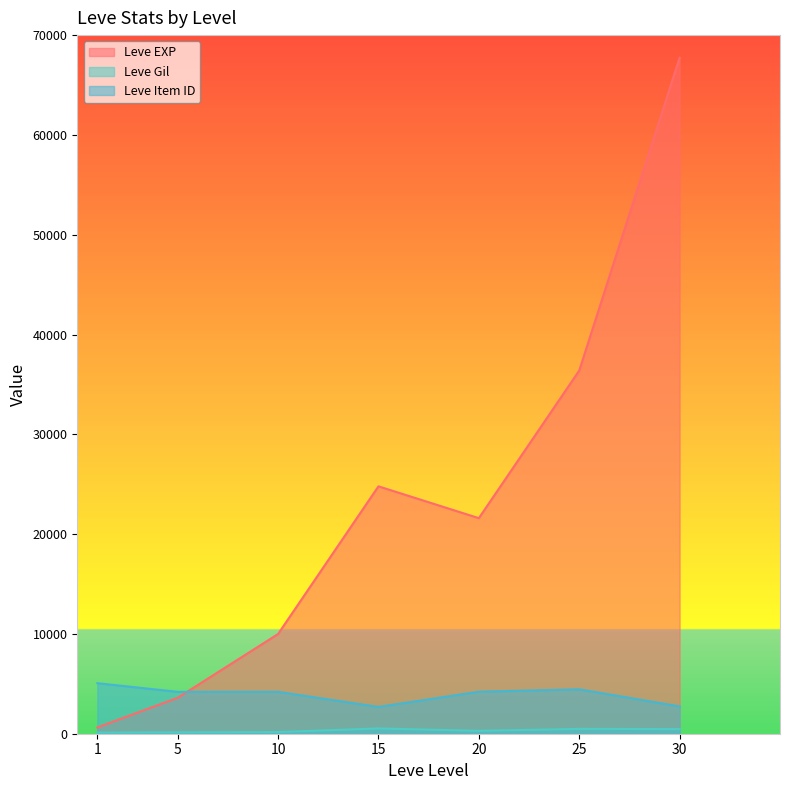

True or false: Leve Gil and Leve EXP cross at least once.

False